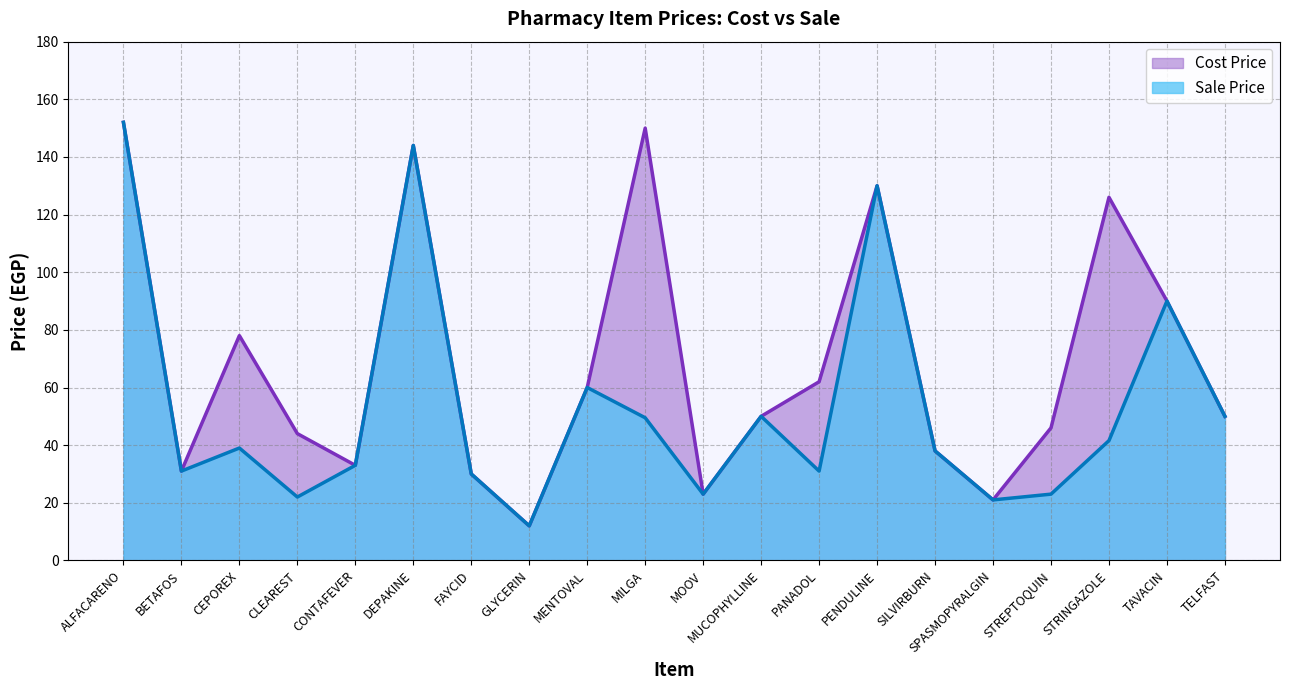

Which series has the largest range (max minus min)?

Sale Price